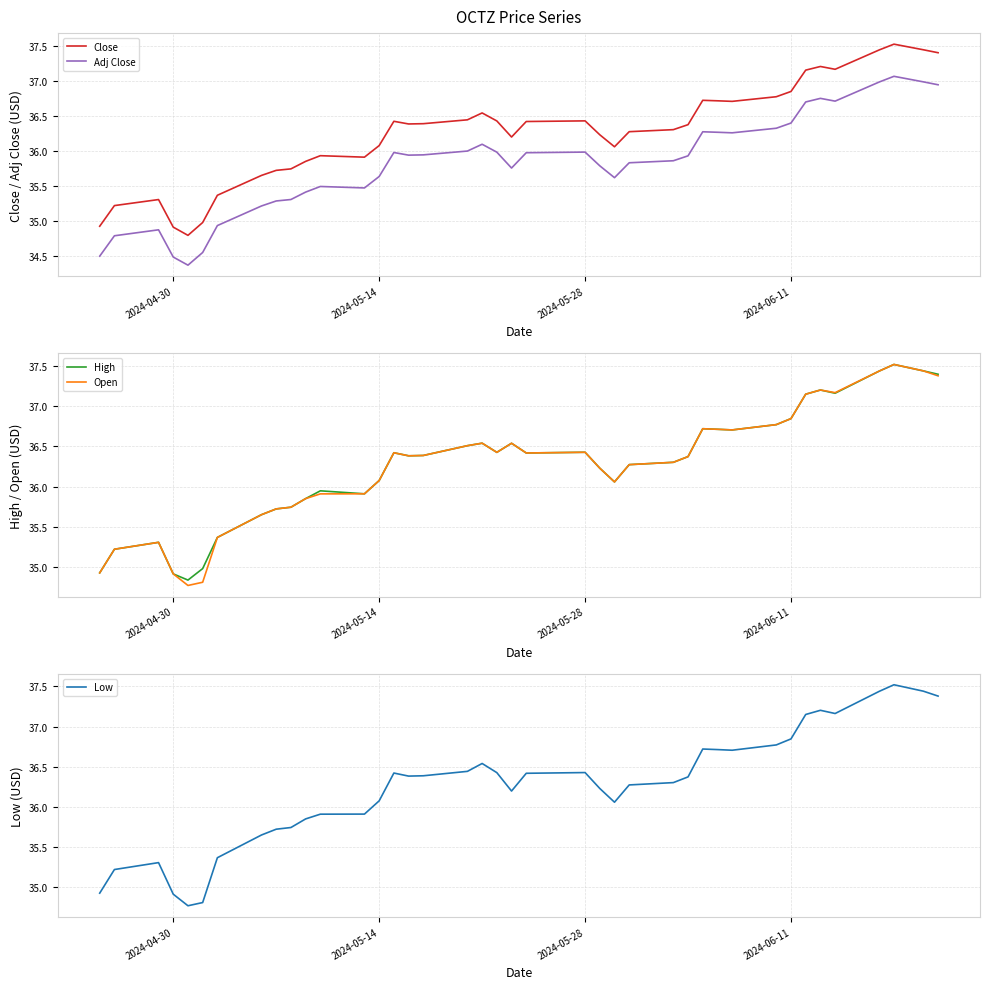

True or false: Adj Close and Close intersect in this chart.

False